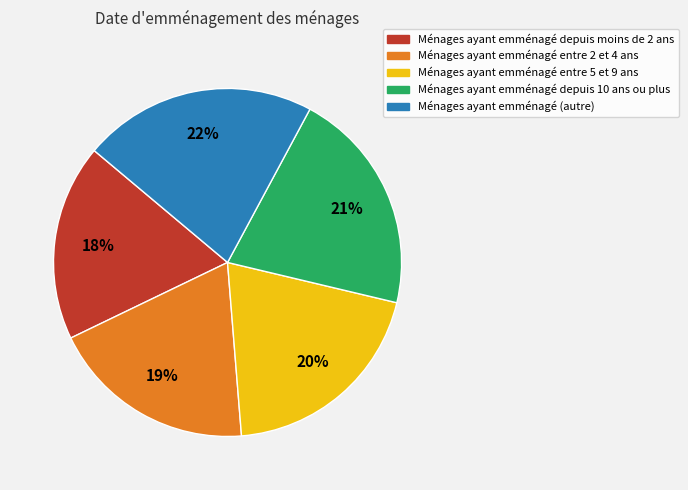

The Ménages ayant emménagé entre 2 et 4 ans slice represents 19% of the pie. True or false?

True